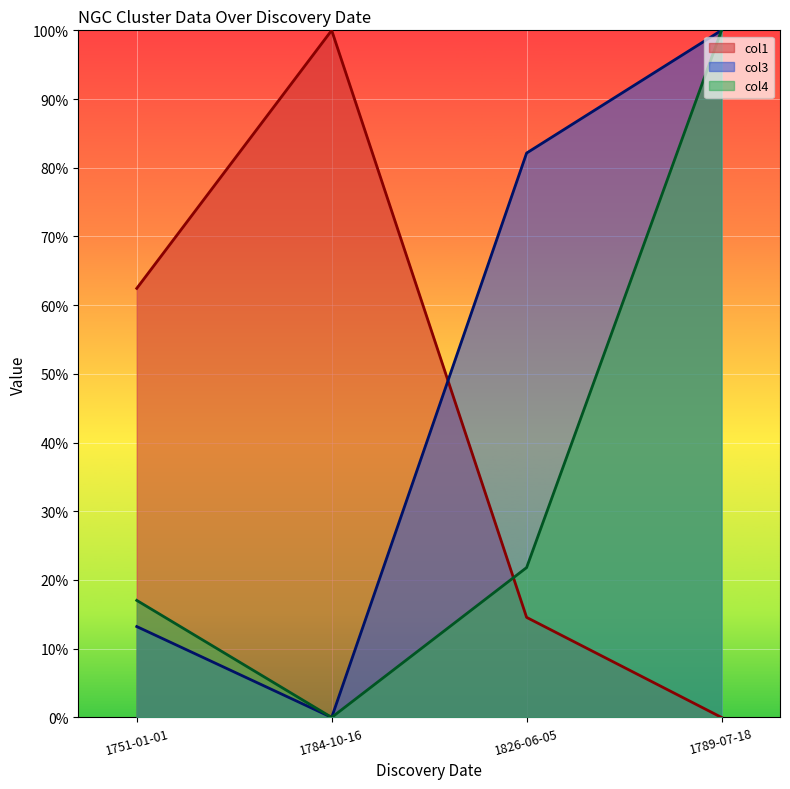

The value of col1 at 1826-06-05 is 24.8. True or false?

False